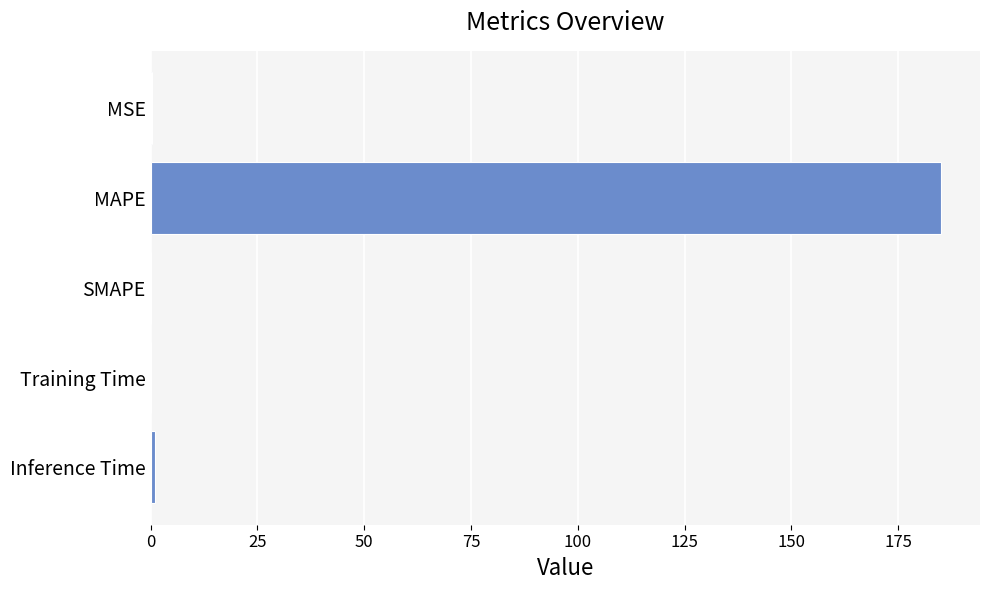

True or false: the data shows 81.4 at SMAPE.

False